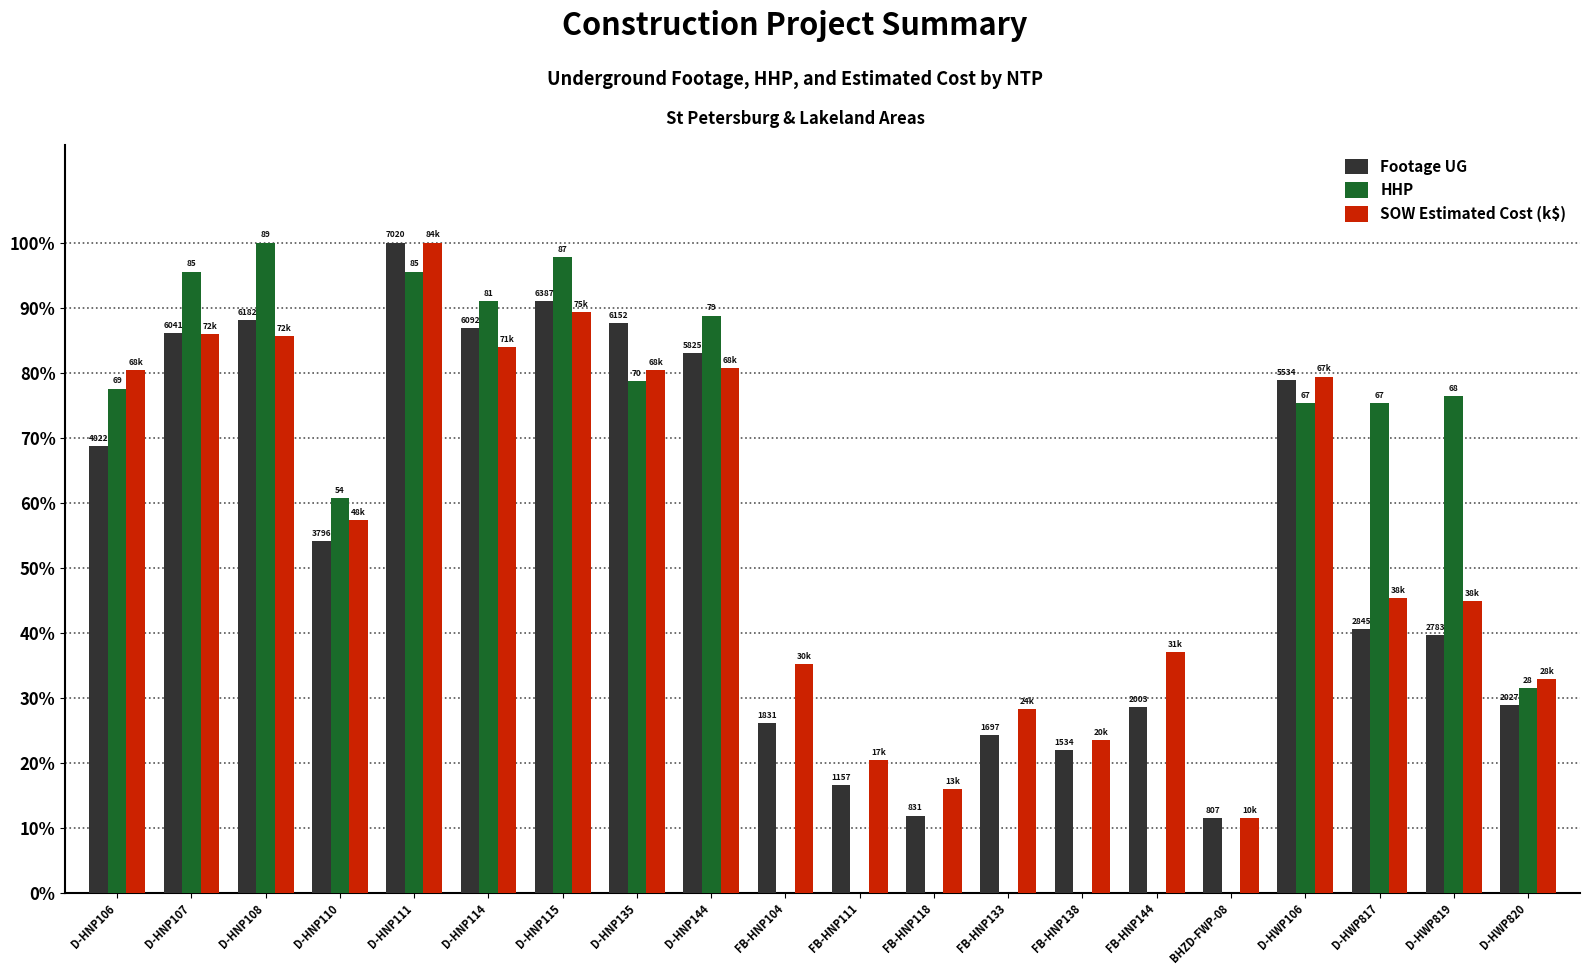

What is the label of the 8th bar from the left?

D-HNP135